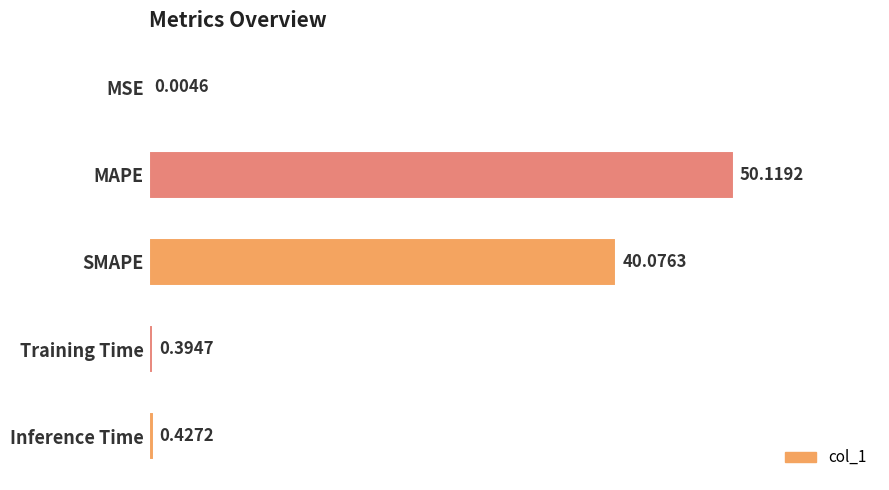

What is the change in value from MAPE to SMAPE?

-10.0